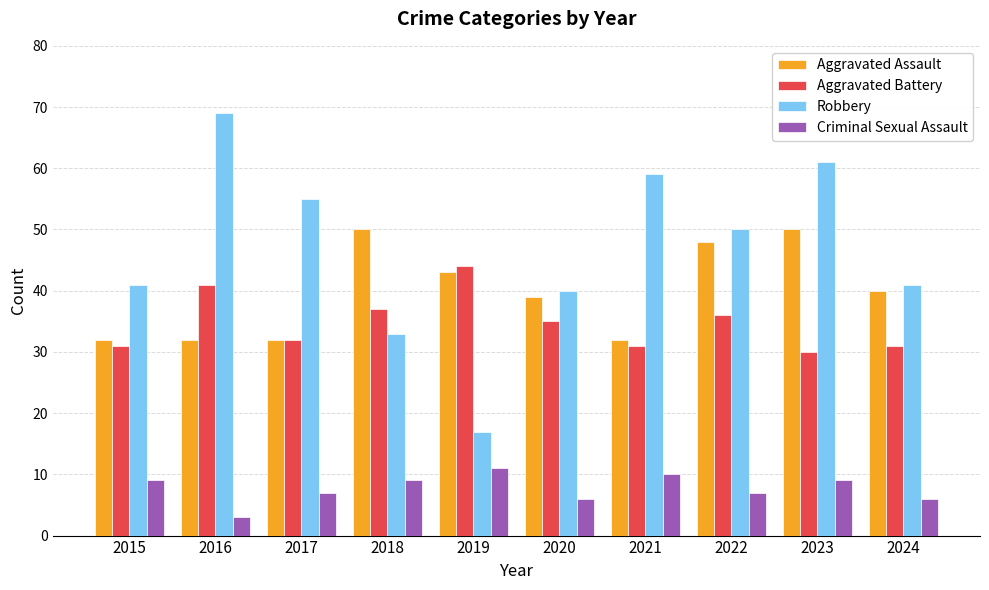

Which series changed the most between 2017 and 2021?

Robbery